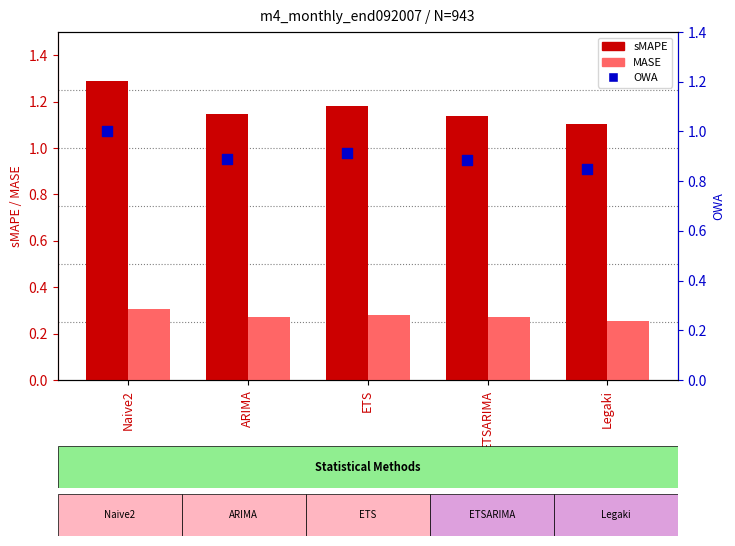

Is the value of OWA at ETSARIMA greater than the value of MASE at Legaki?

Yes